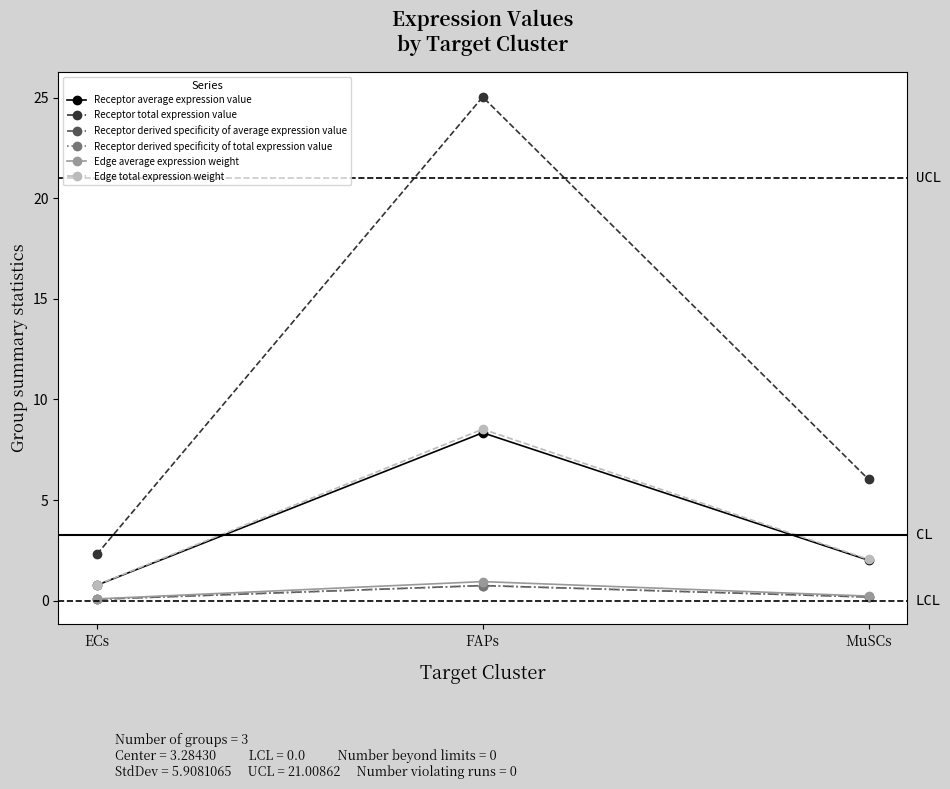

Is this an area chart (filled region under the line)?

No